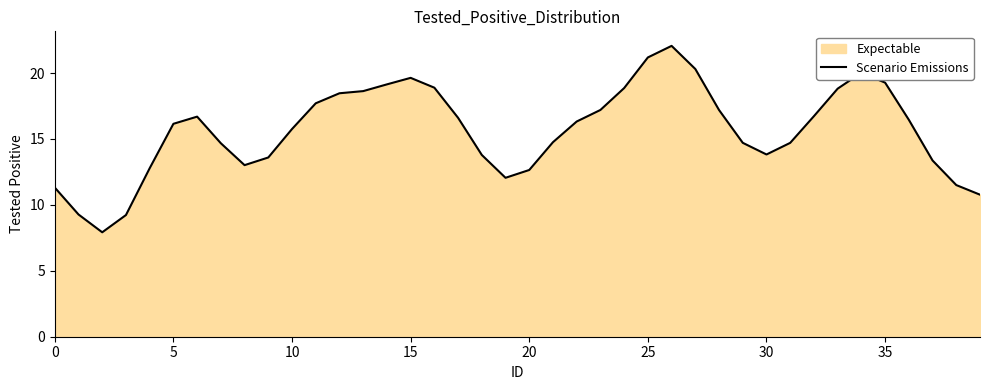

What is the label of the 11th point from the left?

10